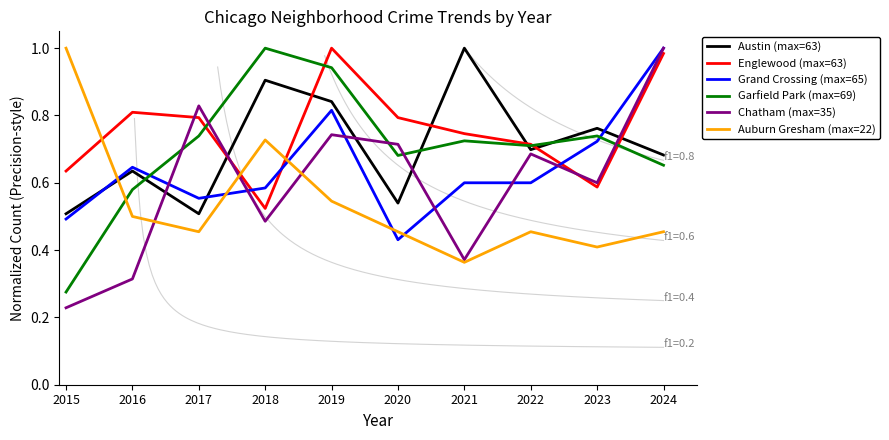

Which series has the widest spread of values?

Chatham (max=35)